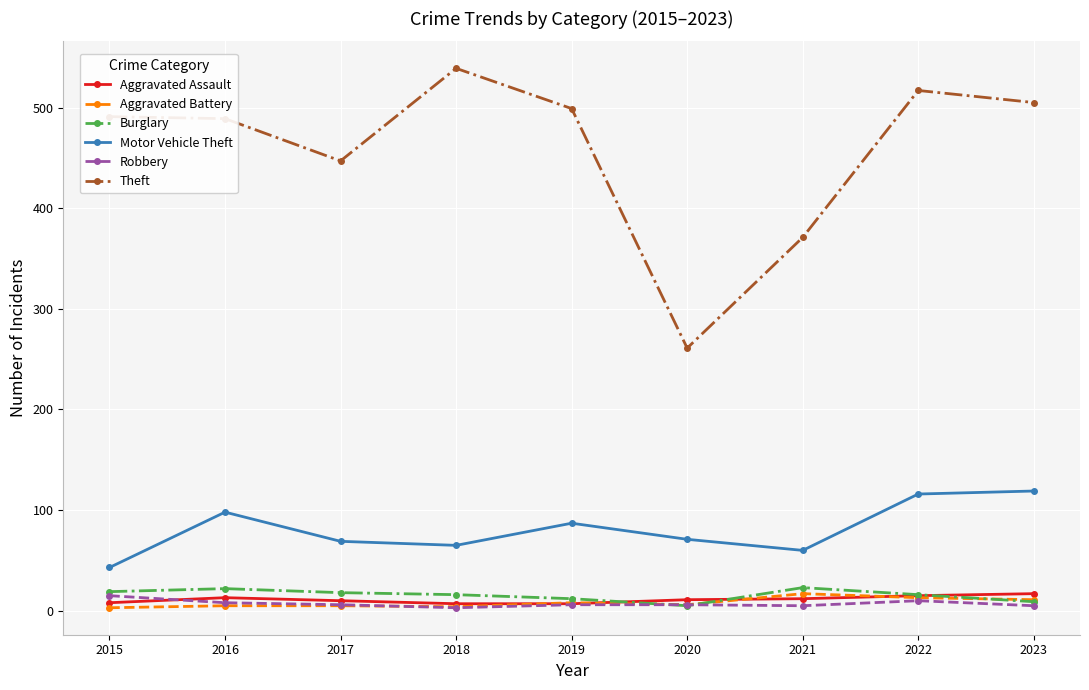

The Motor Vehicle Theft series shows 90 at 2021. True or false?

False